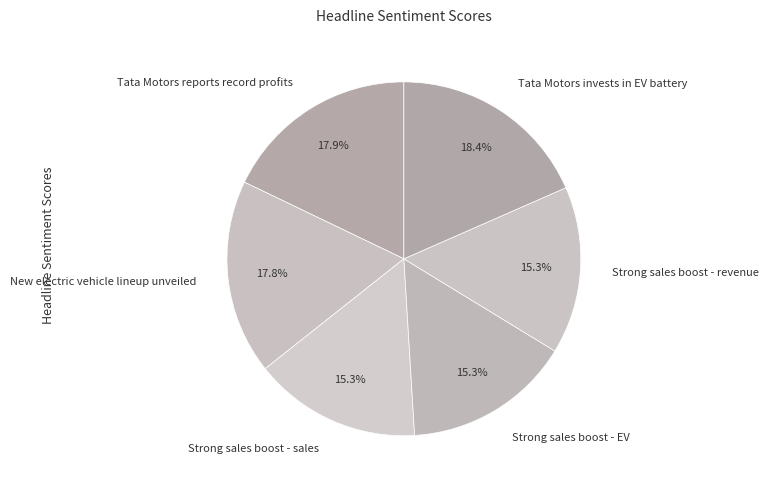

To the nearest percent, what percentage of the pie is Tata Motors invests in EV battery?

18%